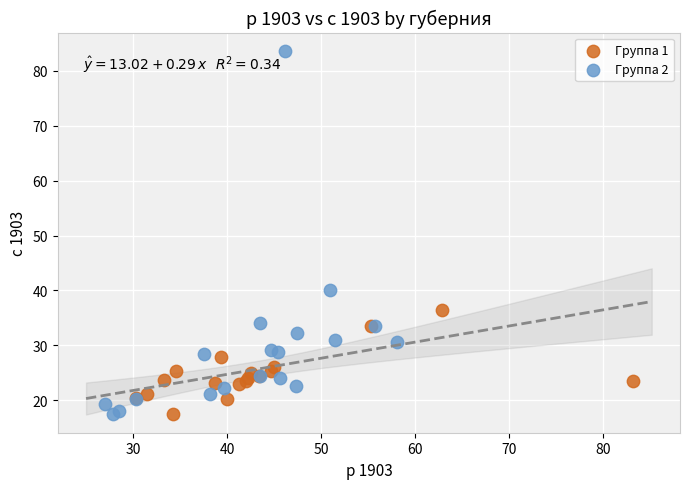

Which series contains the highest Y value?

Группа 2